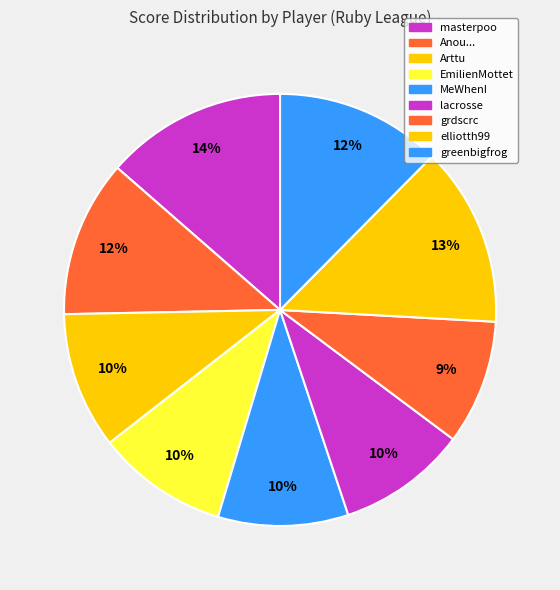

Approximately how many times larger is the value at greenbigfrog compared to MeWhenI?

1.3